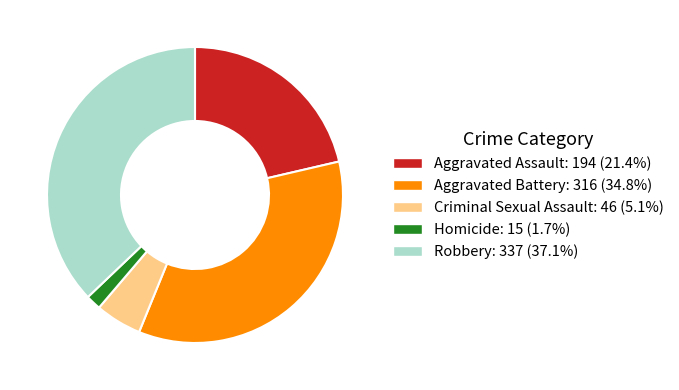

Is there any slice that represents more than half of the pie?

No